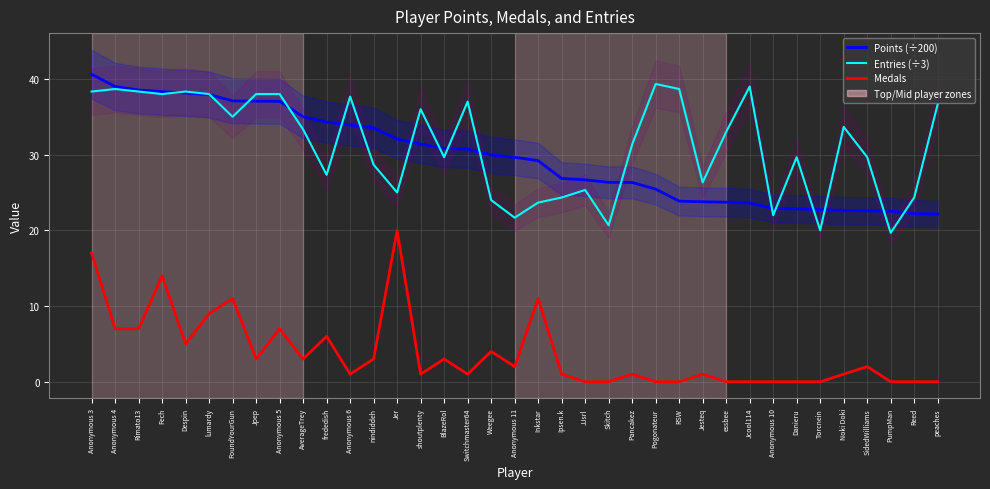

True or false: Entries (÷3) and Medals intersect in this chart.

False